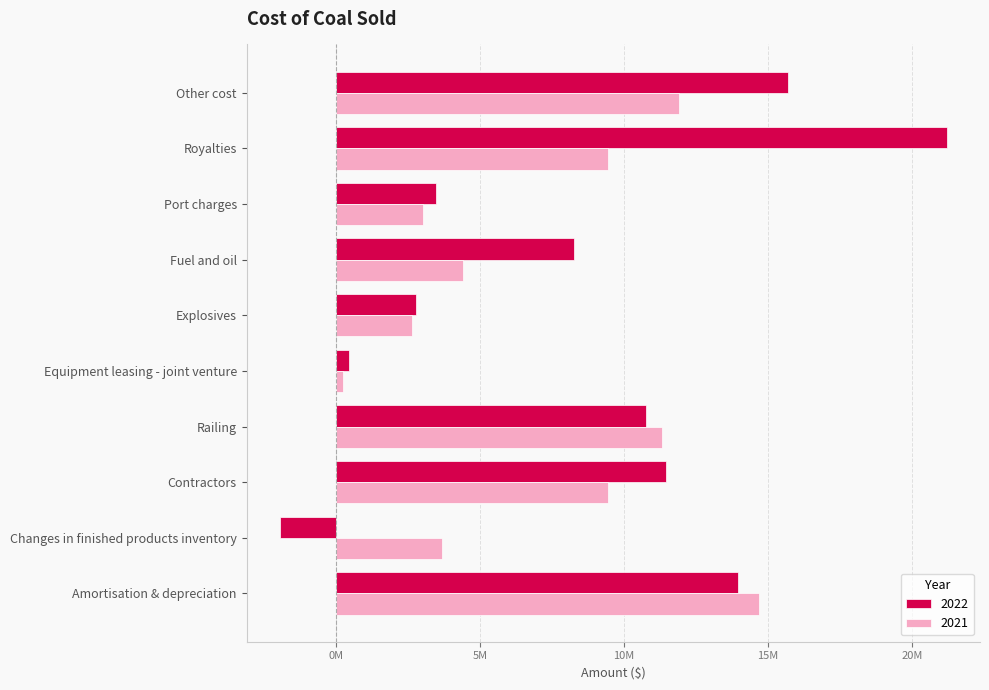

Between Royalties and Port charges, which is larger?

Royalties